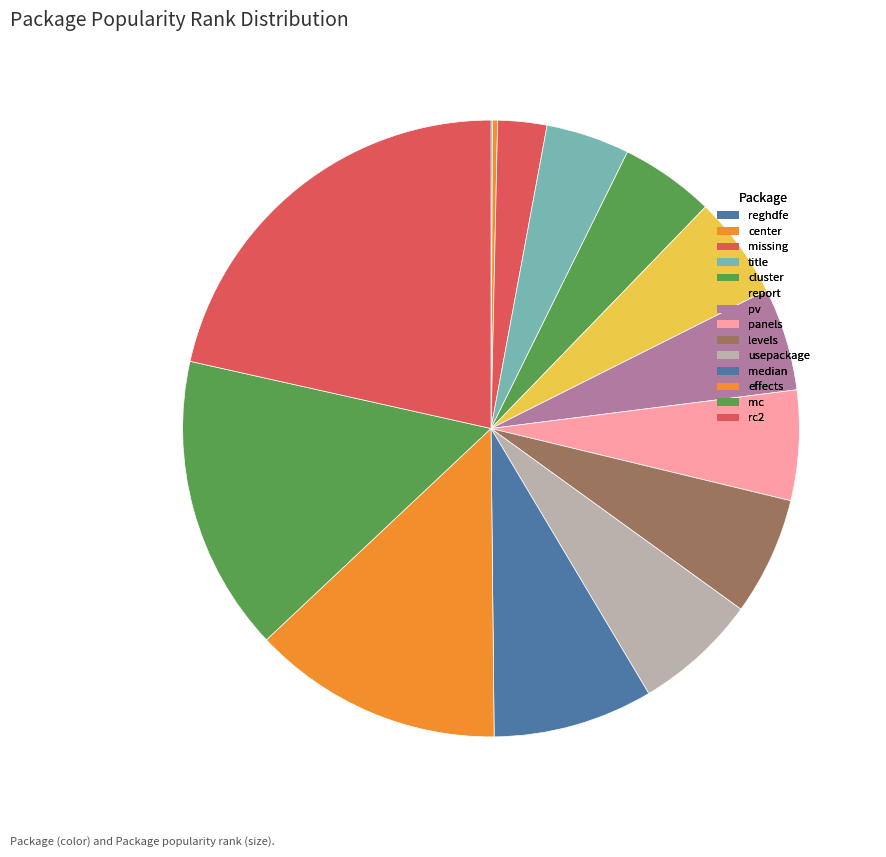

Is there a majority slice in this chart?

No